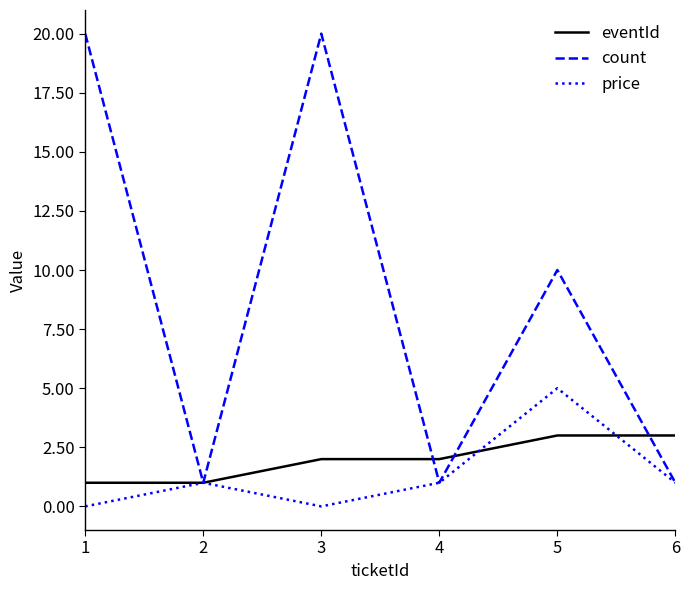

What is the sum of all price values?

8